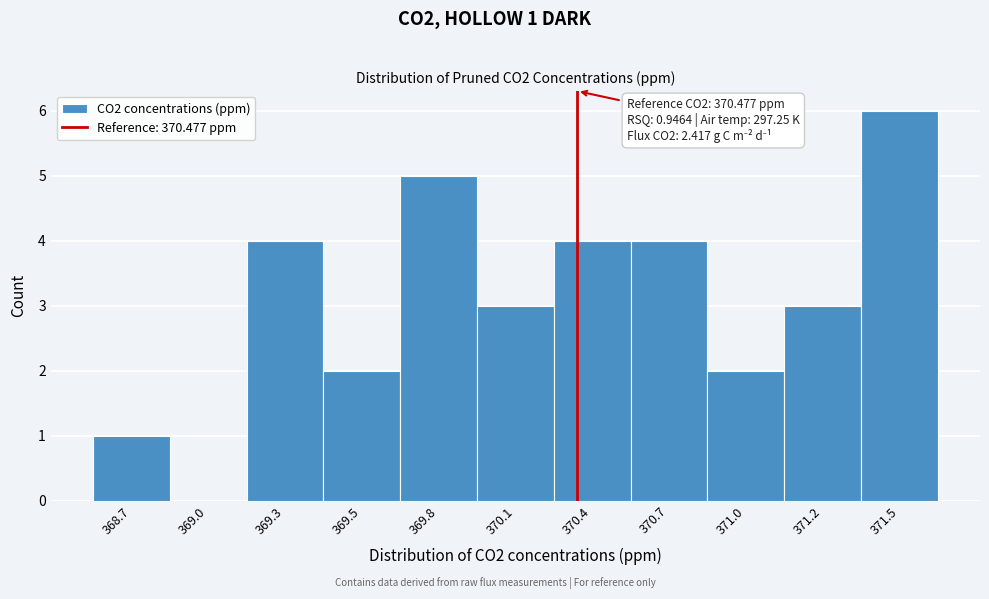

Reading right to left, list all the values displayed in this chart.

371.5=6	371.2=3	371.0=2	370.7=4	370.4=4	370.1=3	369.8=5	369.5=2	369.3=4	369.0=0	368.7=1